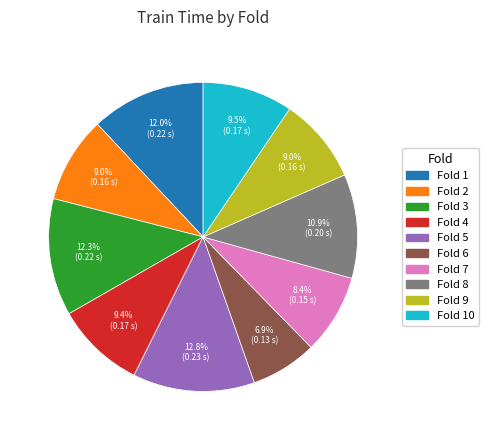

Is there any slice that represents more than half of the pie?

No